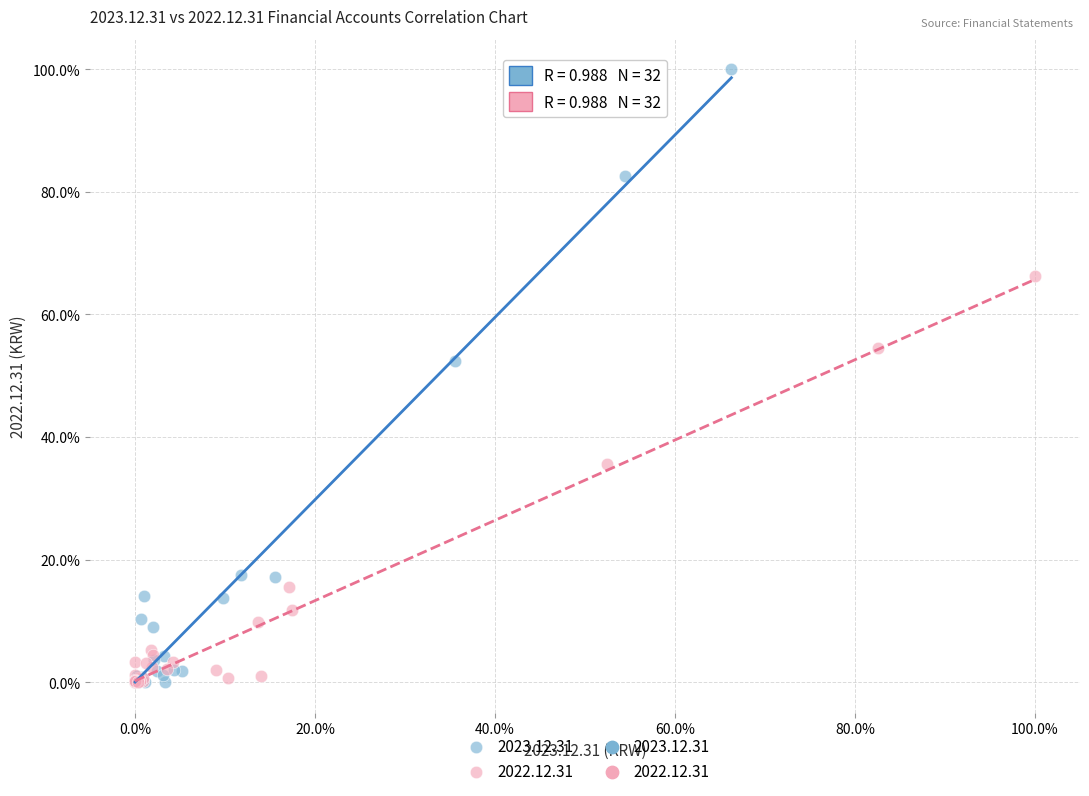

Which series has the largest Y range (max minus min)?

2023.12.31